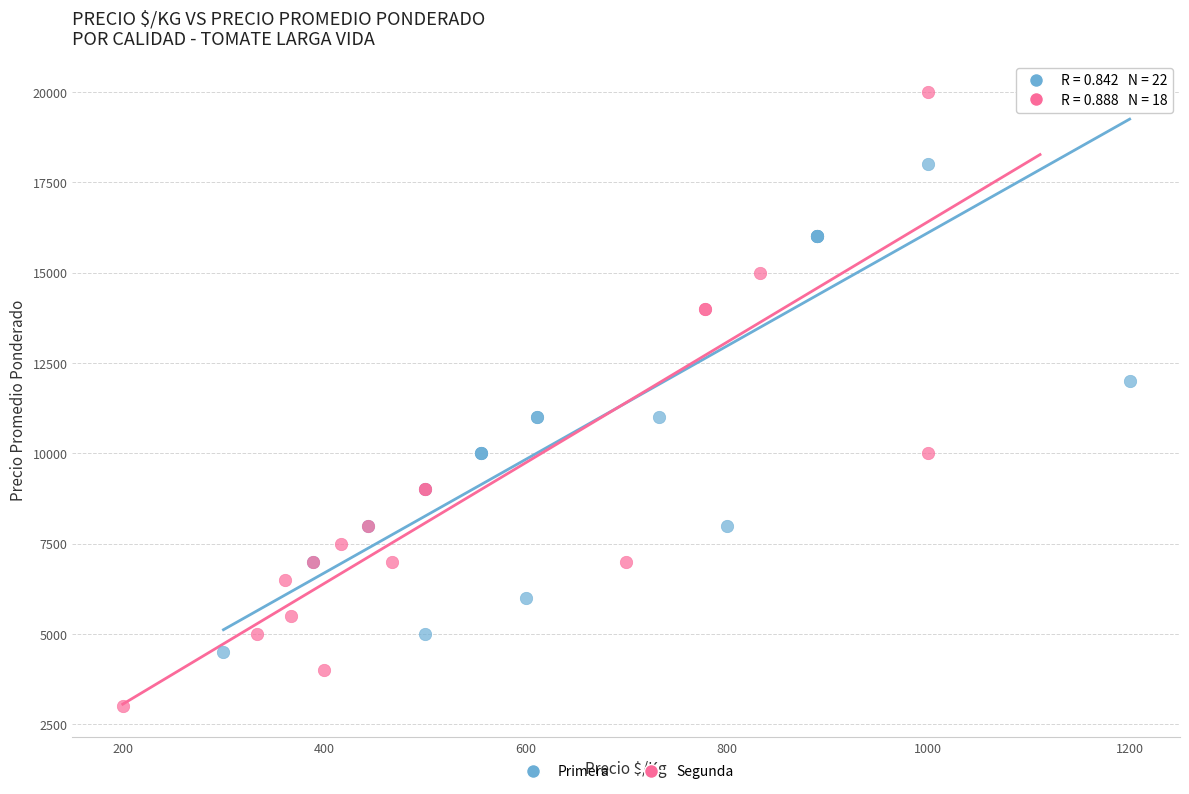

Which series has the widest spread of Y values?

Segunda